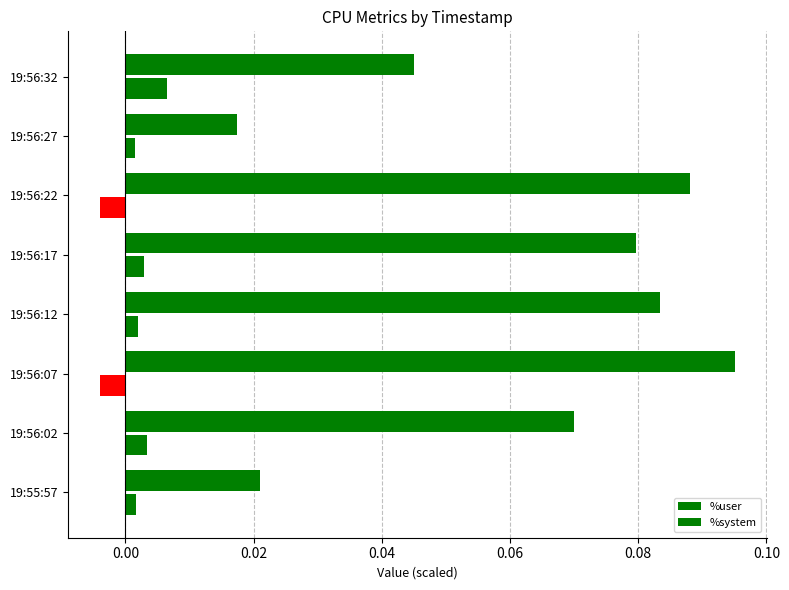

How many data points does each series have?

8